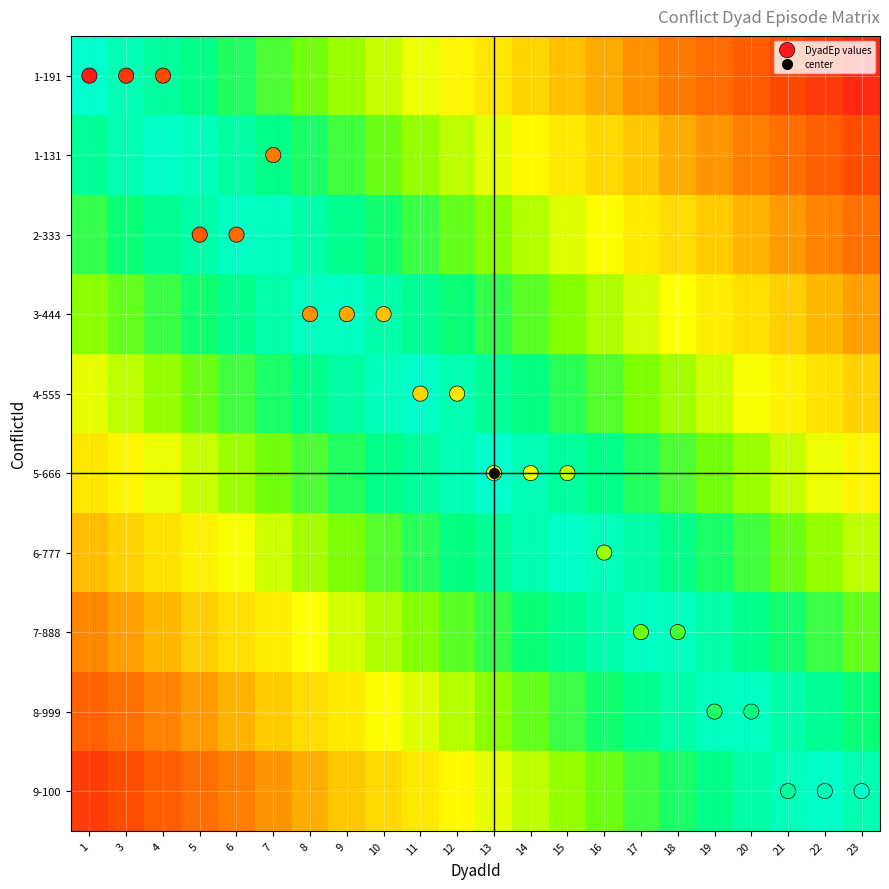

Between 12 and 23, which is larger?

23